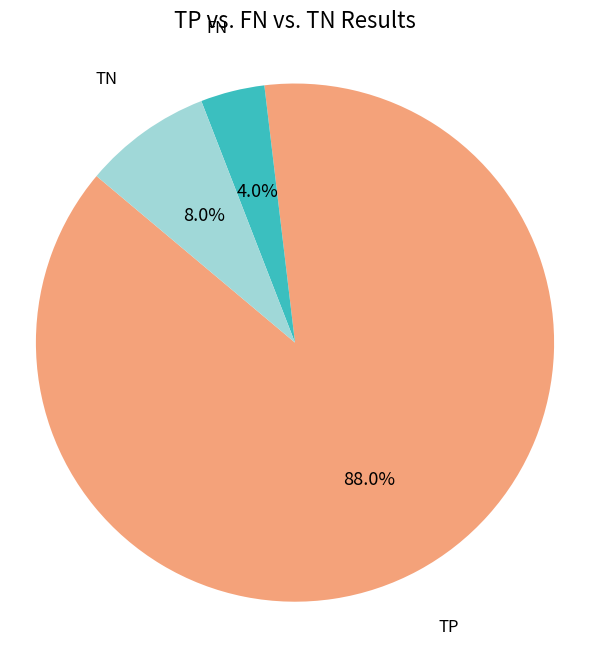

What percentage do FN and TP together represent?

92.0%